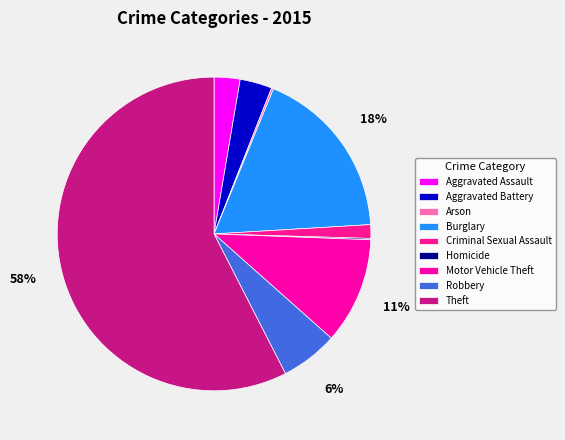

What percentage do Motor Vehicle Theft and Arson together represent?

11.2%